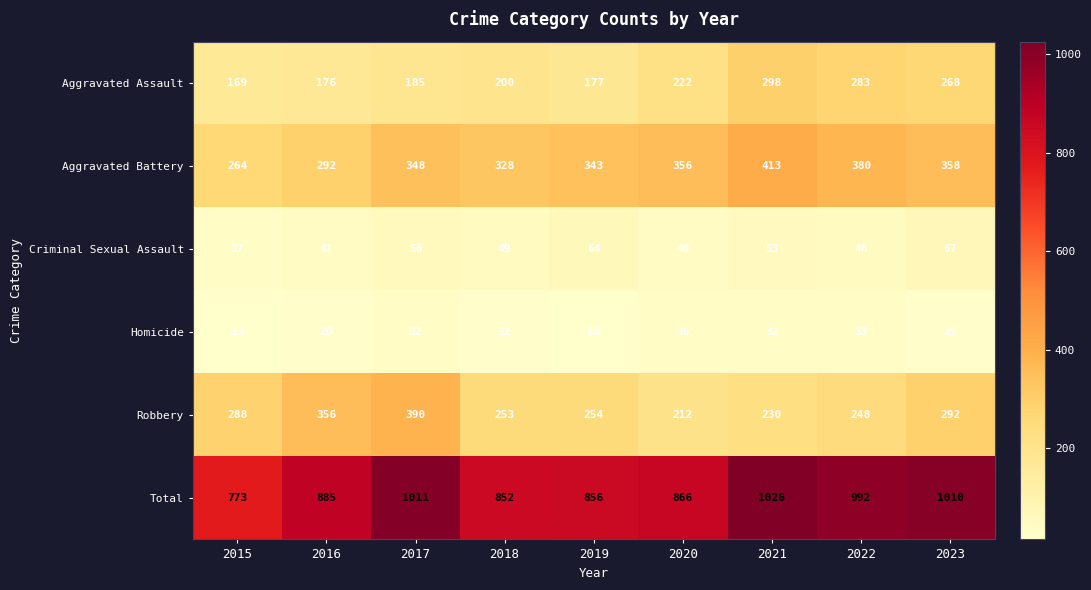

What is the spread (max minus min) of values at 2020?

830